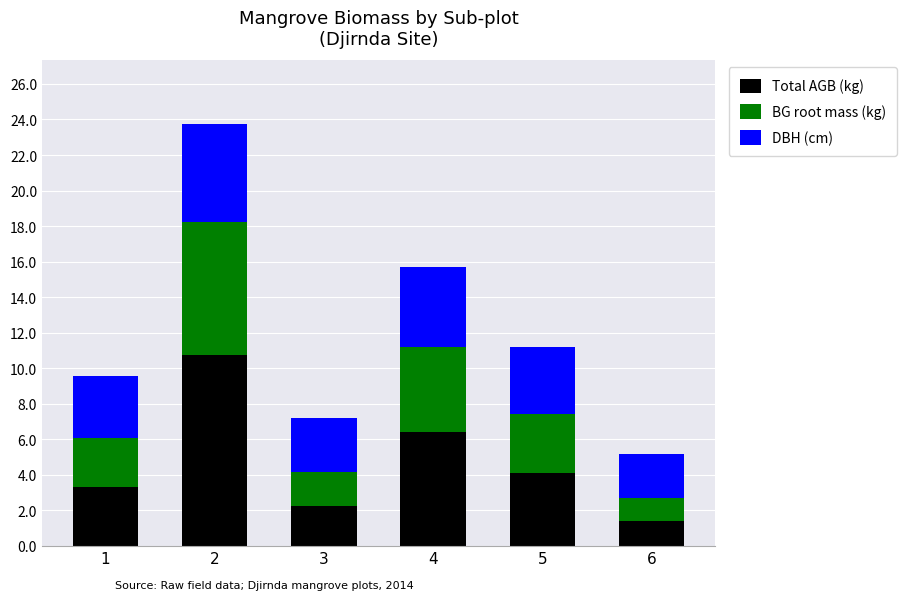

True or false: Total AGB (kg) has a value of 5.2 at 2.

False